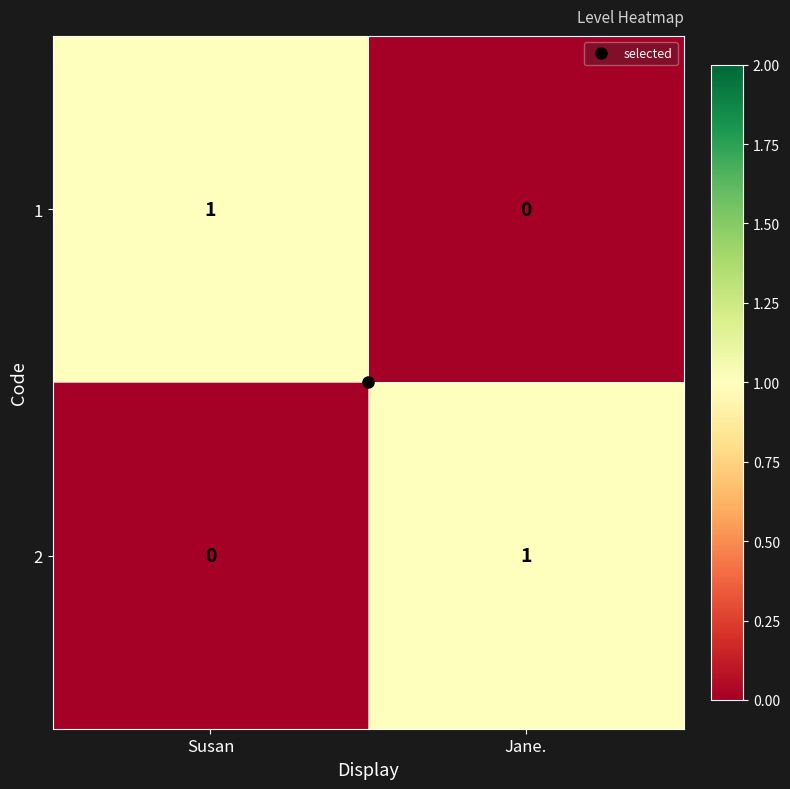

Is it true that 1 equals 0 at Jane.?

True